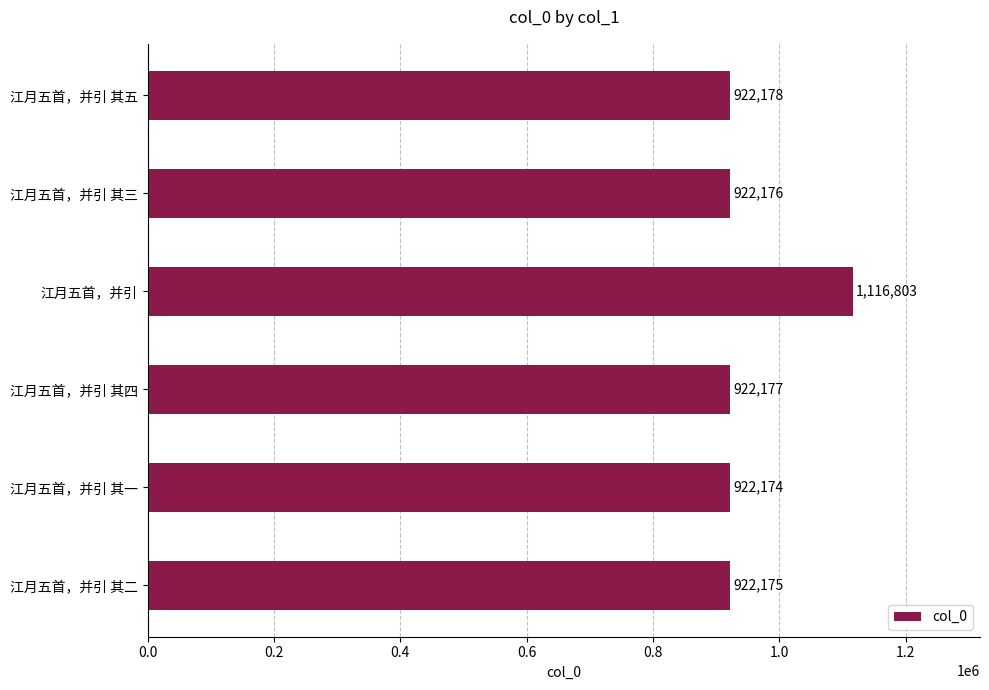

Reading top to bottom, what are all the values shown in this chart?

江月五首，并引 其五=922178	江月五首，并引 其三=922176	江月五首，并引=1116803	江月五首，并引 其四=922177	江月五首，并引 其一=922174	江月五首，并引 其二=922175